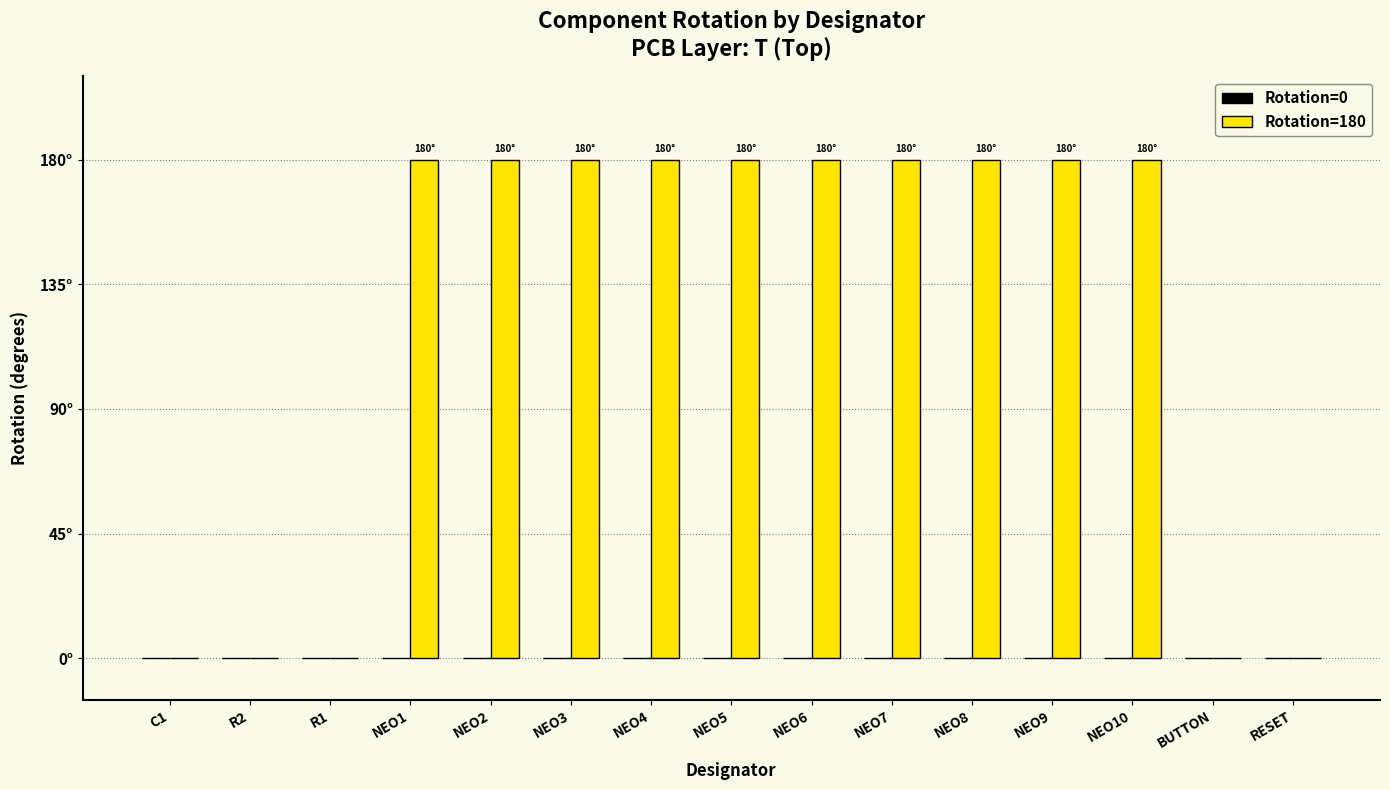

Are the bars horizontal?

No